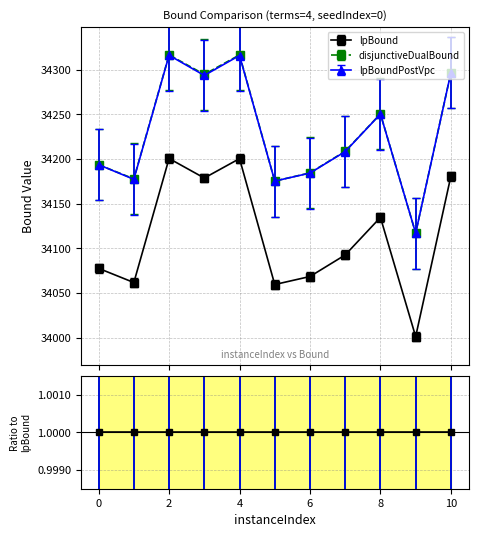

What is the sum of all lpBound values?

375256.0